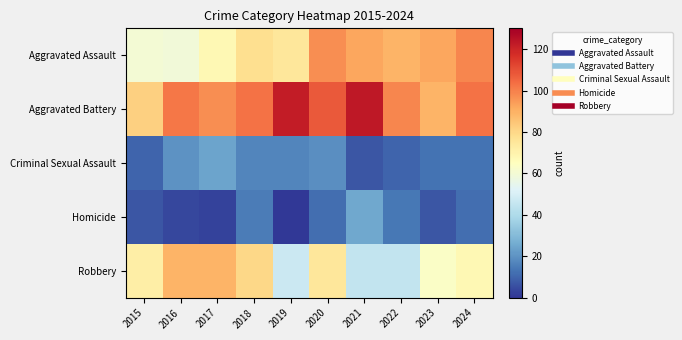

At which category is the sum across all series the highest?

2020